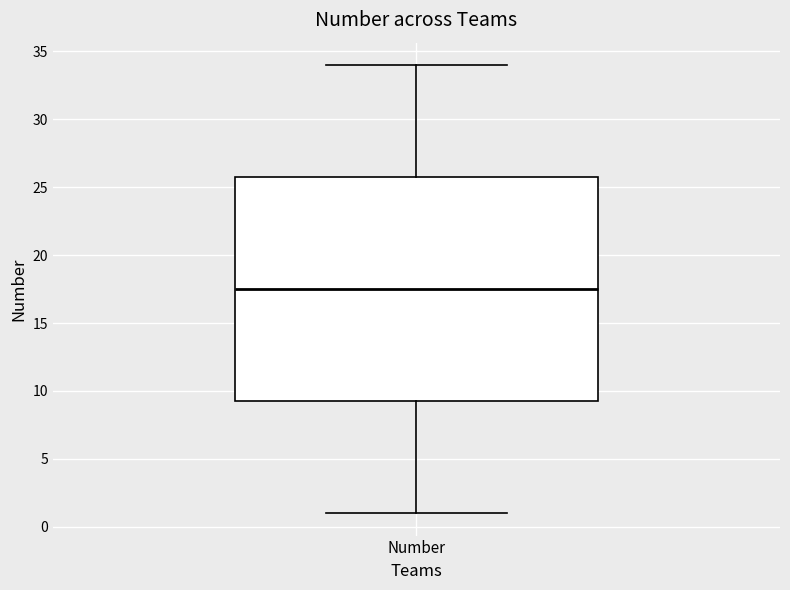

Where is the upper edge of the box for Number on the y-axis? The values are not printed on the chart, so give them approximately, as read against the axis.

26.0